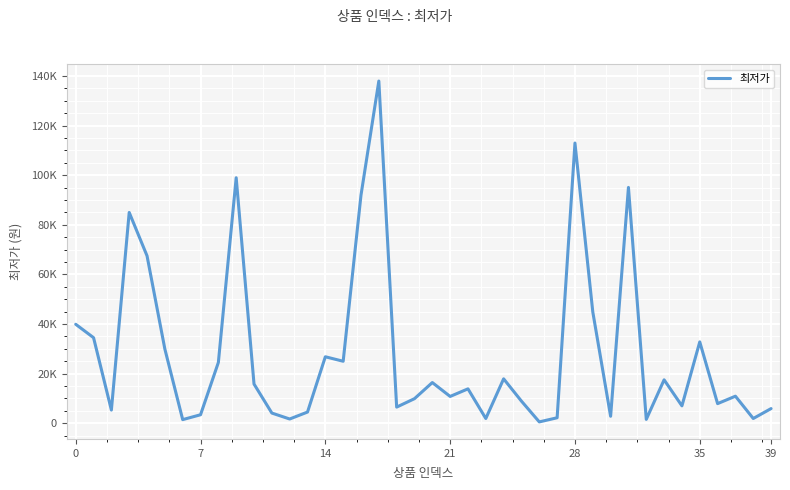

What is the difference between the maximum and minimum values?

137470